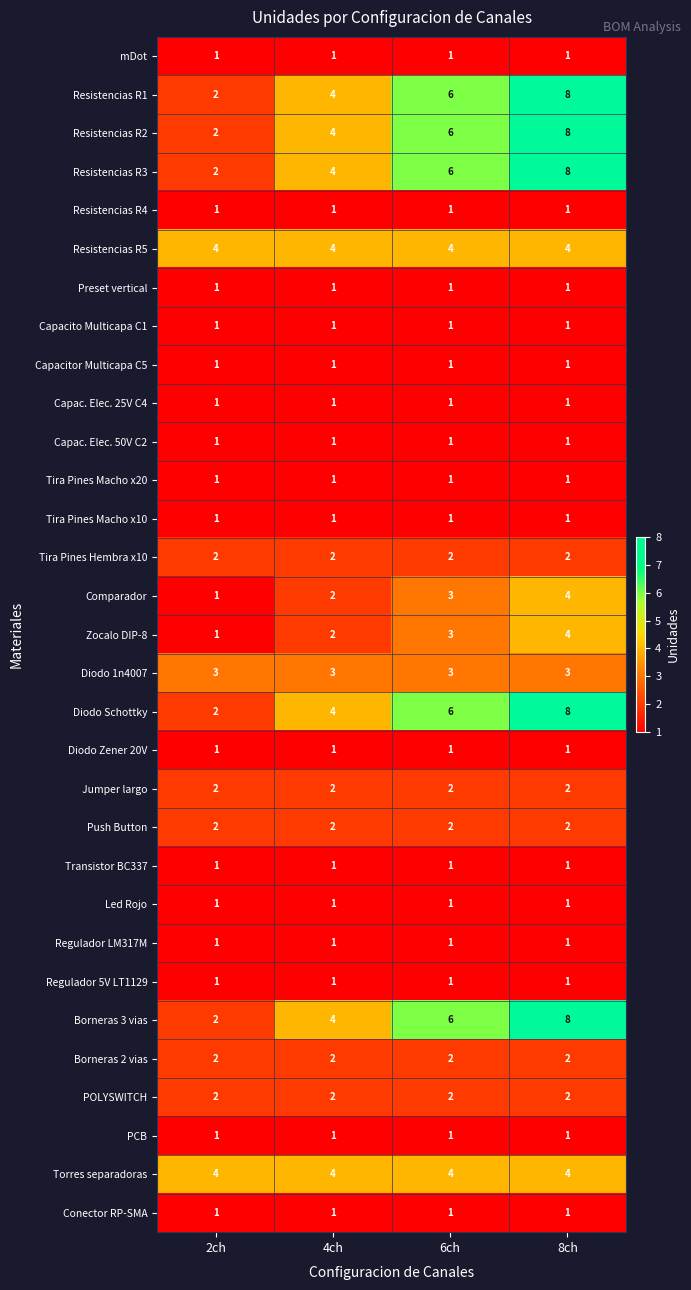

Which category has the highest value across all series?

8ch